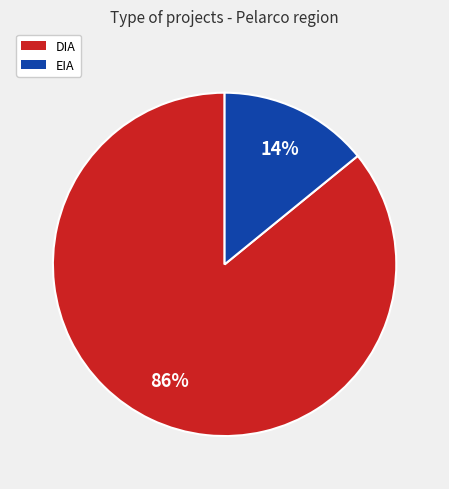

Which category has the smallest portion of the pie?

EIA